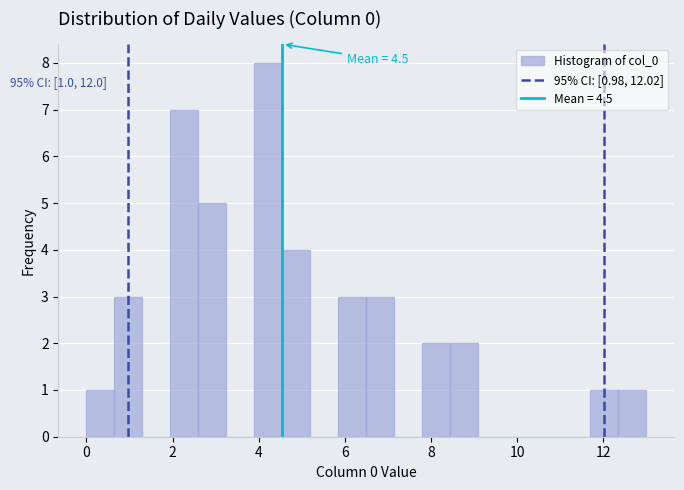

Read against the x-axis, roughly where is the centre of the tallest bar?

4.2